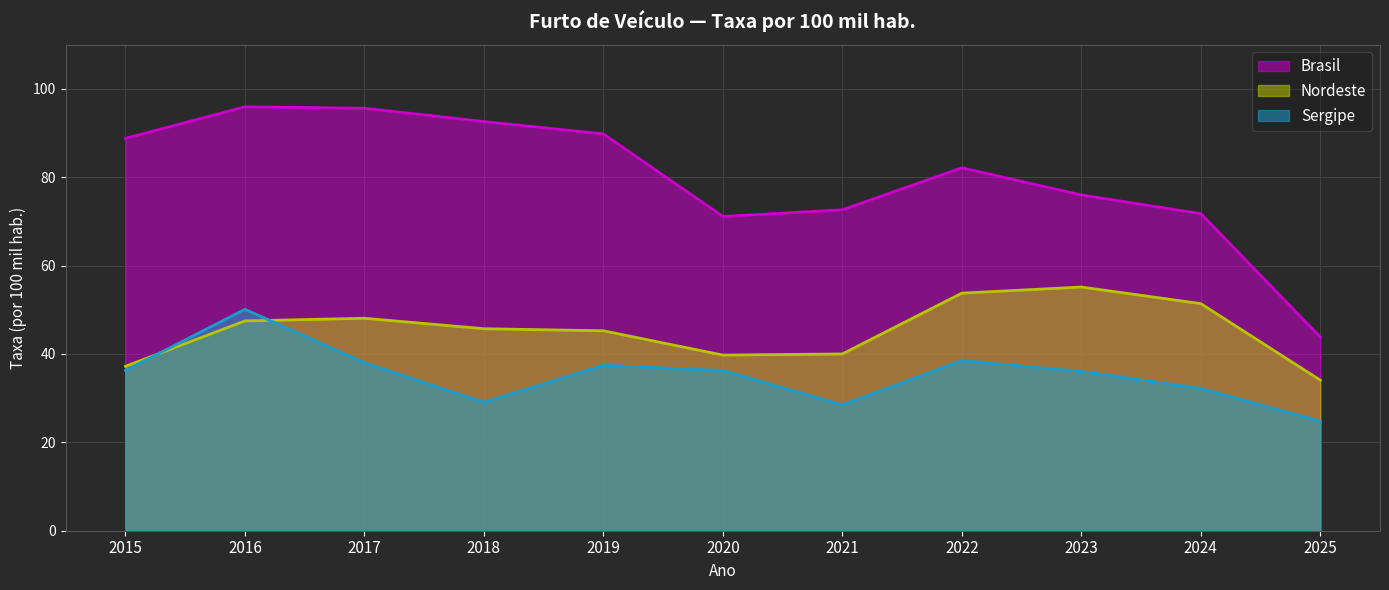

What is the difference between the second highest and minimum values in the Brasil series?

51.8